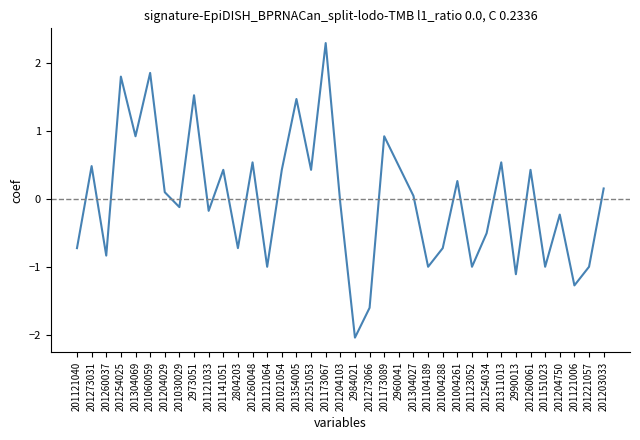

The value at 2984021 is -2.0. True or false?

True